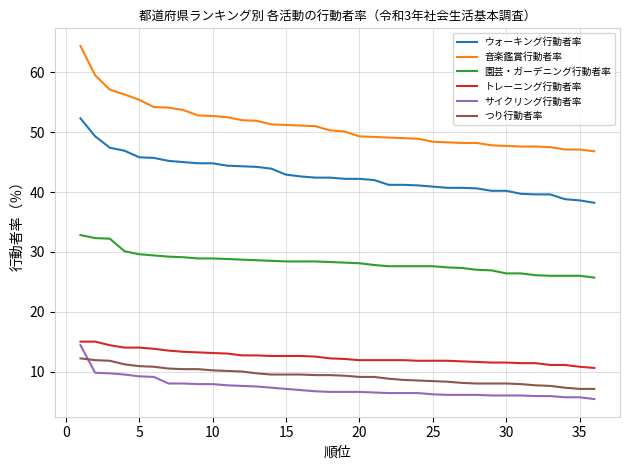

Which series has the largest range (max minus min)?

音楽鑑賞行動者率